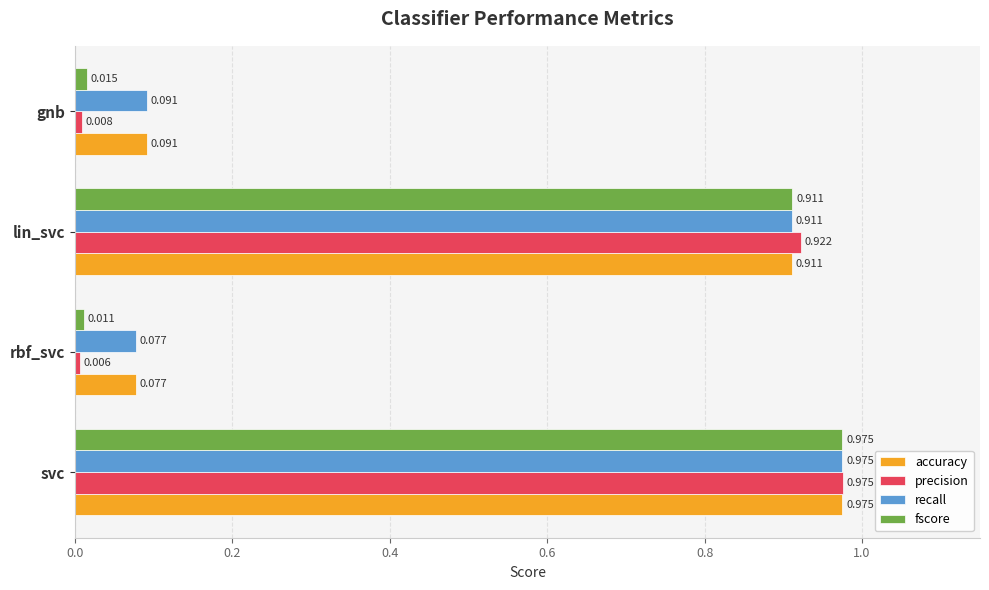

List the labels in order of recall value, smallest first.

rbf_svc, gnb, lin_svc, svc